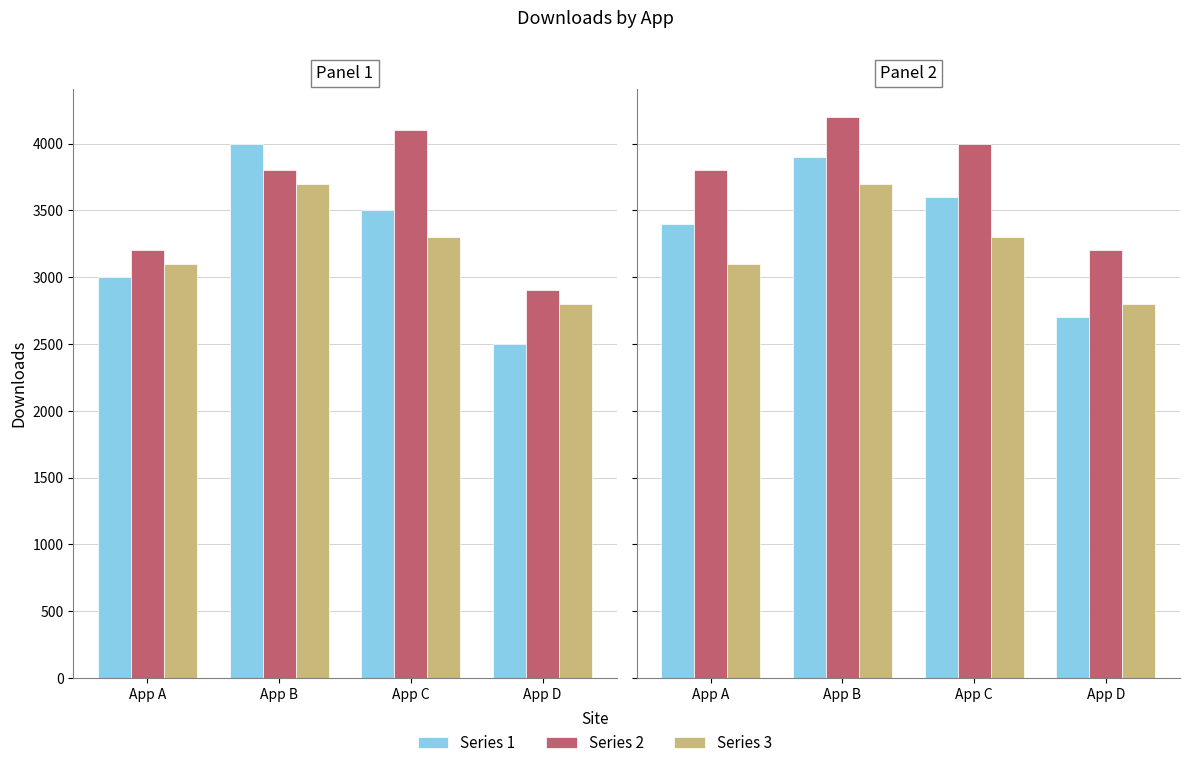

Is it true that Series 3 equals 4997 at App C?

False